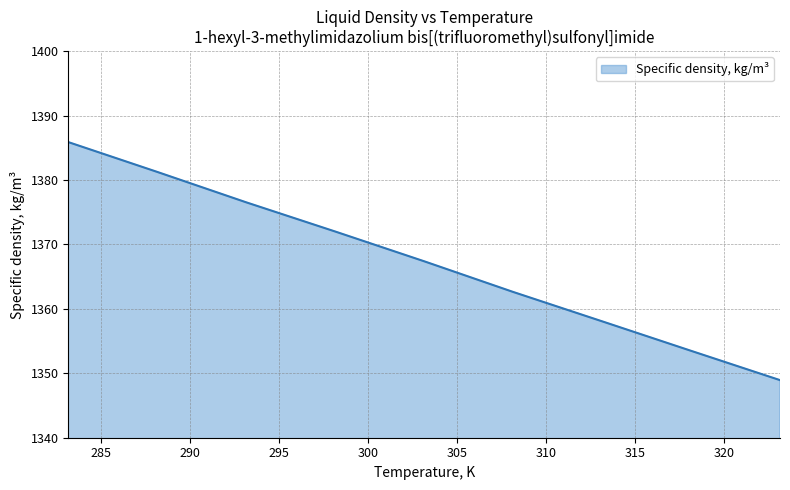

What is the greatest value displayed?

1385.9